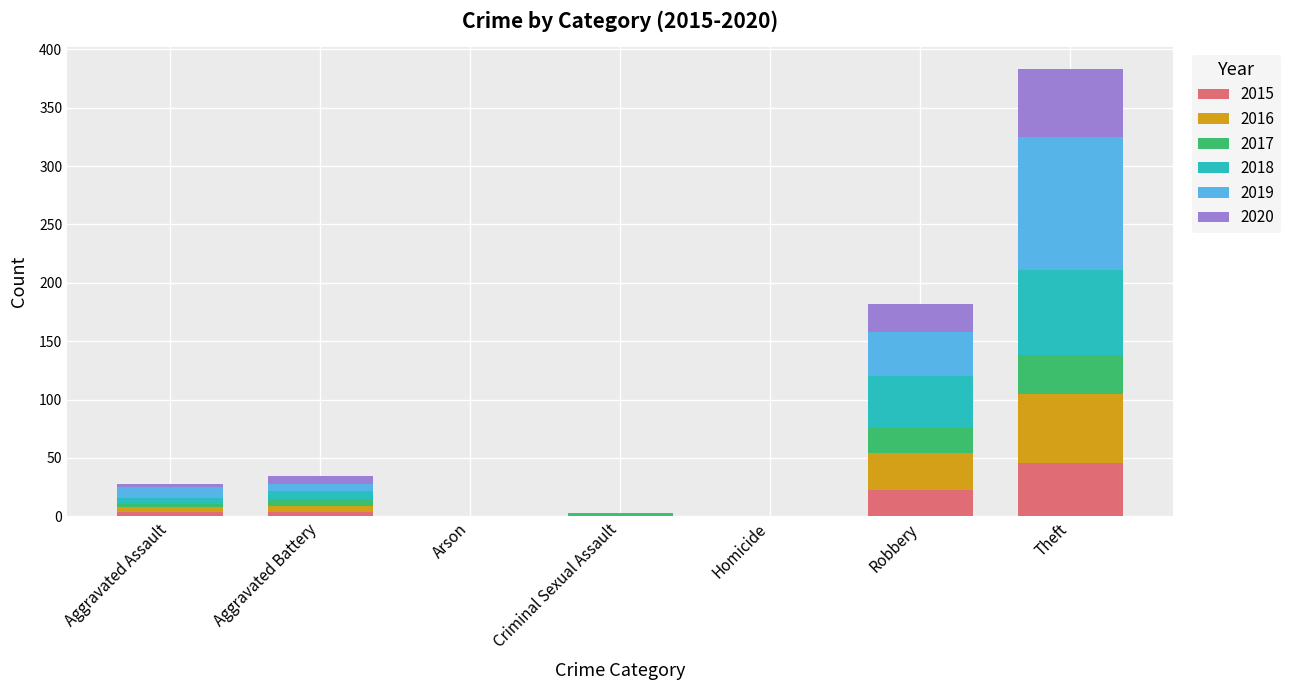

At which category is the sum across all series the highest?

Theft